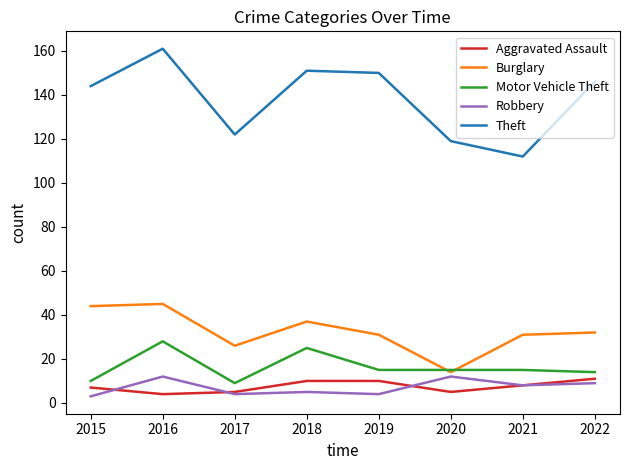

True or false: Theft and Aggravated Assault intersect in this chart.

False